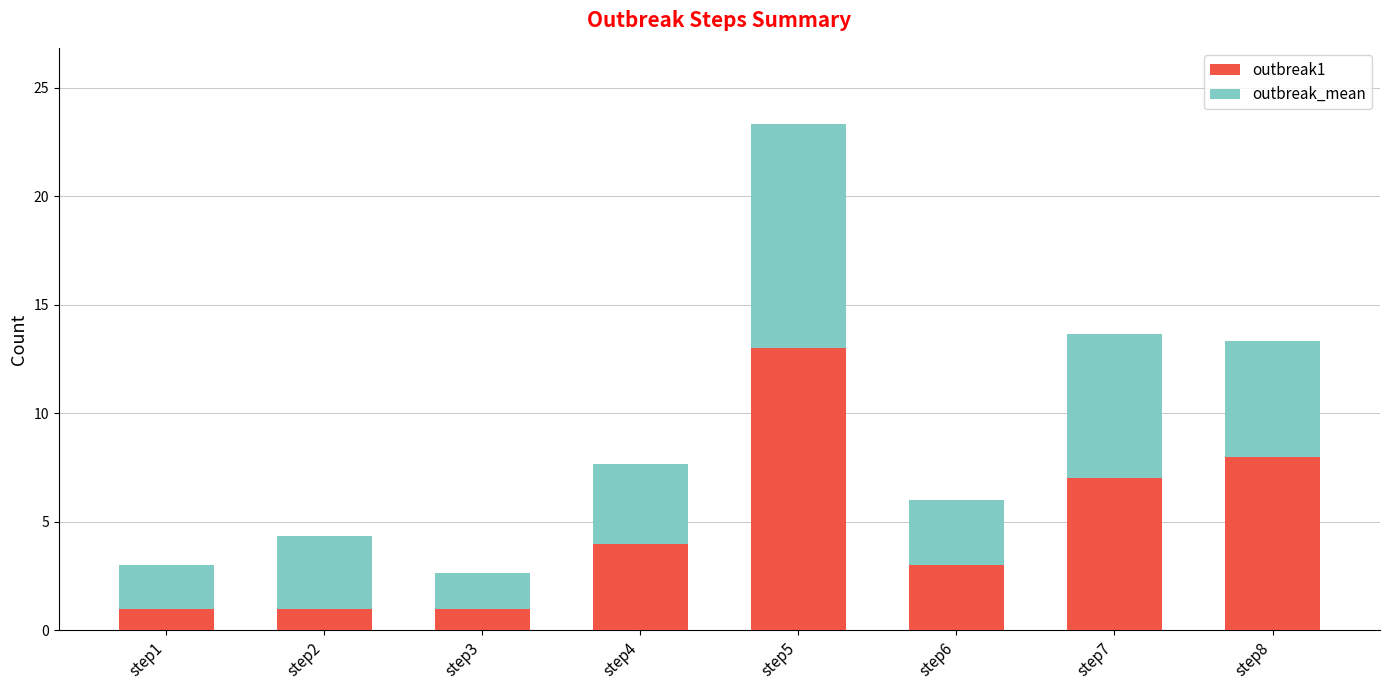

What value does the outbreak1 series have at step1?

1.0